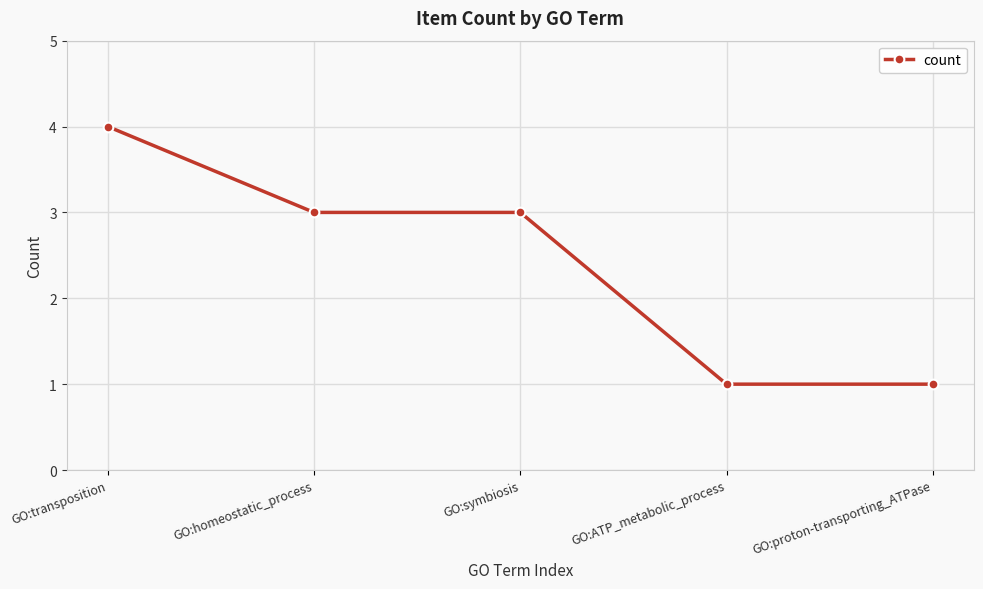

Reading right to left, transcribe all the data shown in this chart.

GO:proton-transporting_ATPase=1	GO:ATP_metabolic_process=1	GO:symbiosis=3	GO:homeostatic_process=3	GO:transposition=4